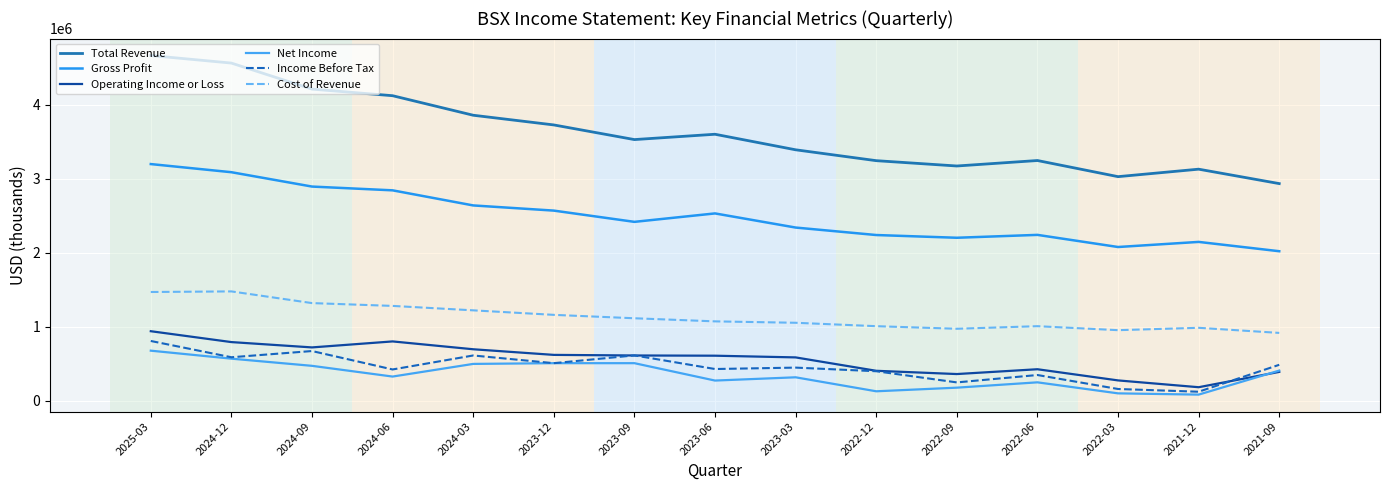

At which label does Cost of Revenue first exceed 1070000?

2025-03